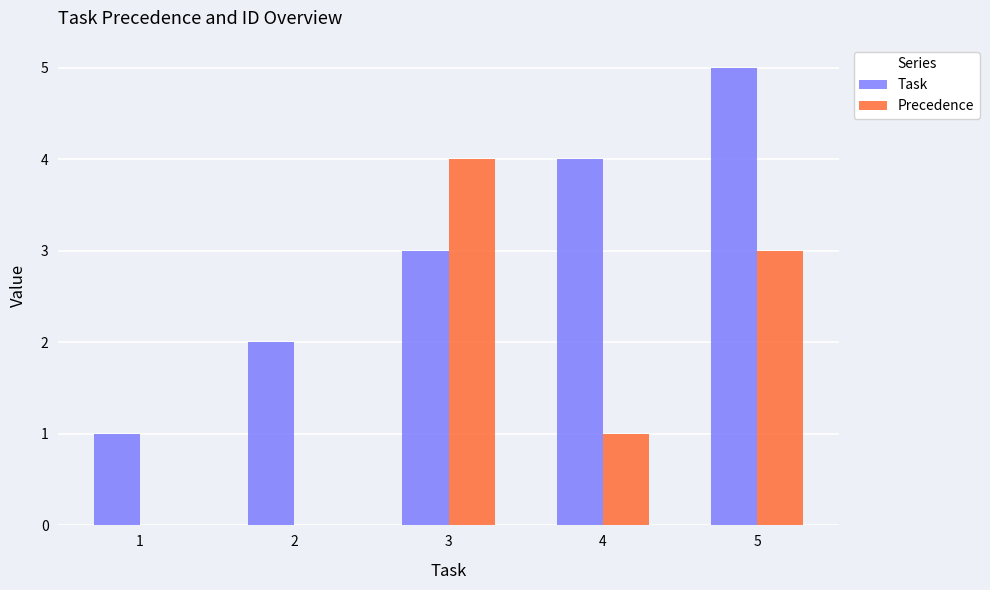

What is the difference between the Task values at 2 and 4?

2